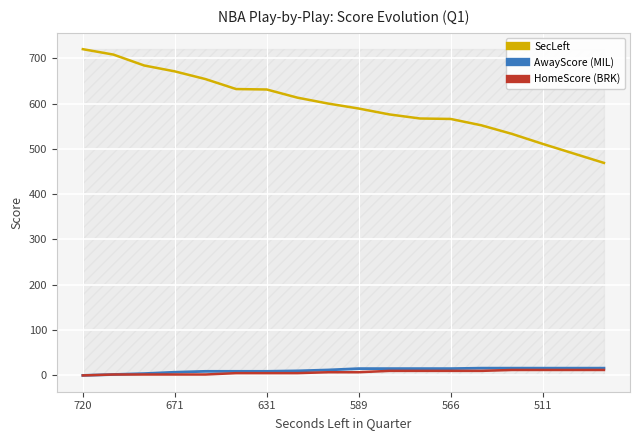

True or false: AwayScore (MIL) and SecLeft cross at least once.

False